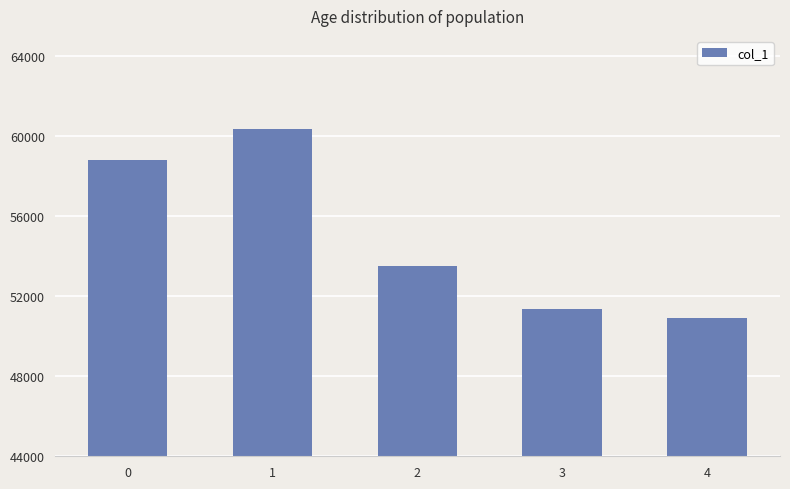

Count the number of data series in this chart.

1